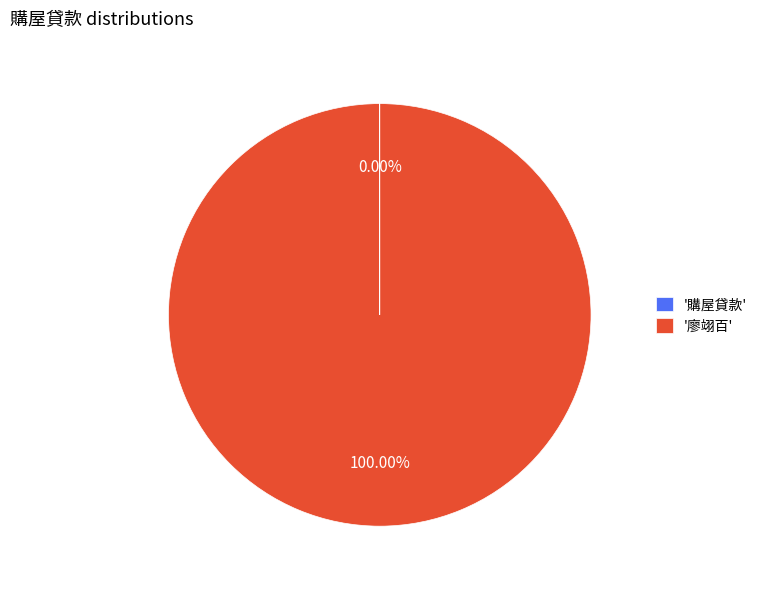

Does '廖翊百' represent more than half of the total?

Yes